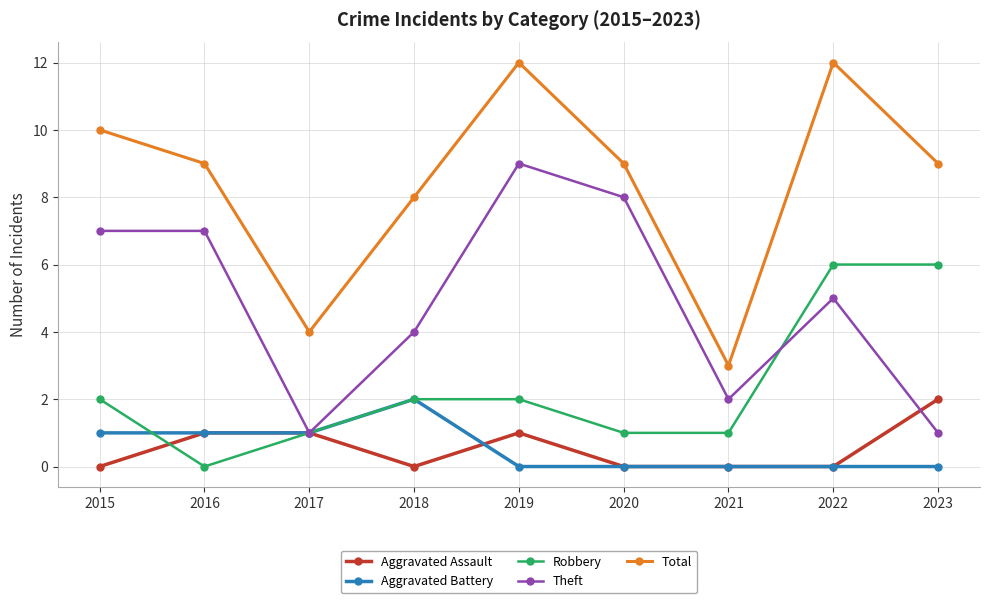

Reading left to right, extract all data points from this chart.

Aggravated Assault: 2015=0	2016=1	2017=1	2018=0	2019=1	2020=0	2021=0	2022=0	2023=2
Aggravated Battery: 2015=1	2016=1	2017=1	2018=2	2019=0	2020=0	2021=0	2022=0	2023=0
Robbery: 2015=2	2016=0	2017=1	2018=2	2019=2	2020=1	2021=1	2022=6	2023=6
Theft: 2015=7	2016=7	2017=1	2018=4	2019=9	2020=8	2021=2	2022=5	2023=1
Total: 2015=10	2016=9	2017=4	2018=8	2019=12	2020=9	2021=3	2022=12	2023=9